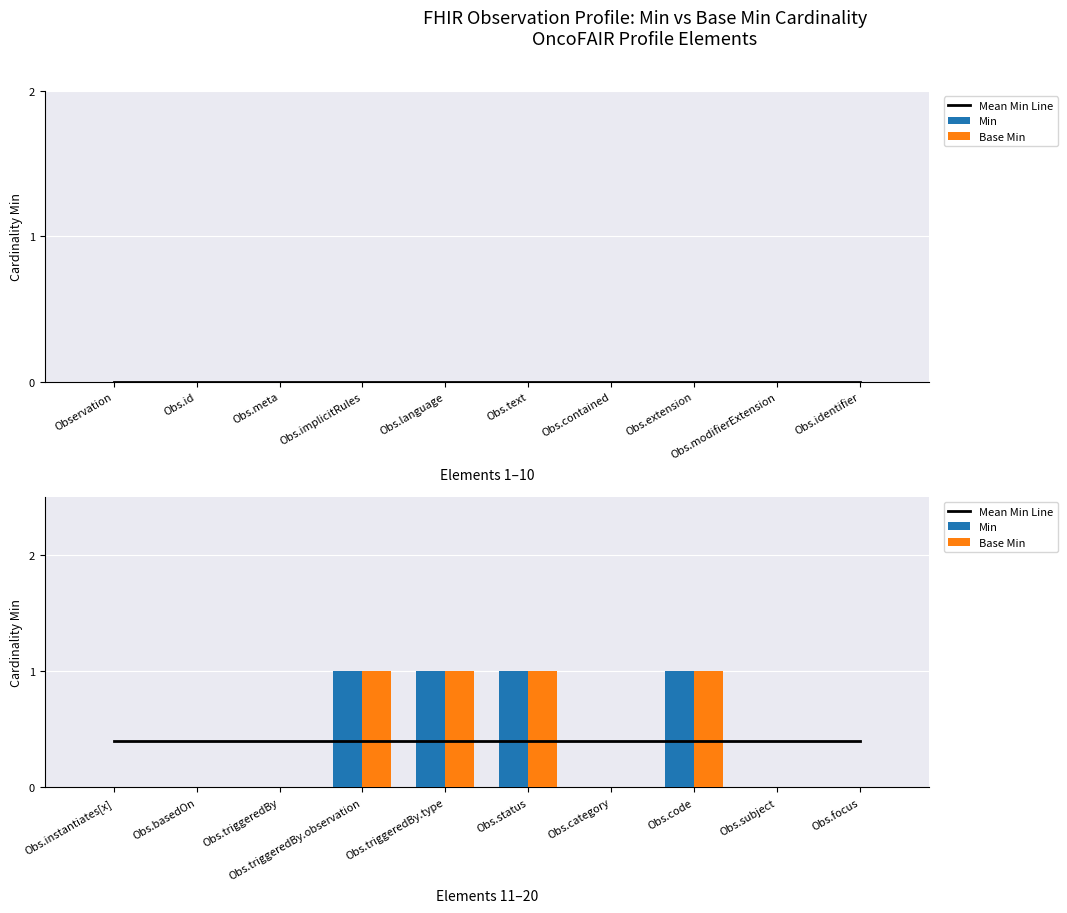

What is the value of the Mean Min Line bar at the 7th from the left?

0.4